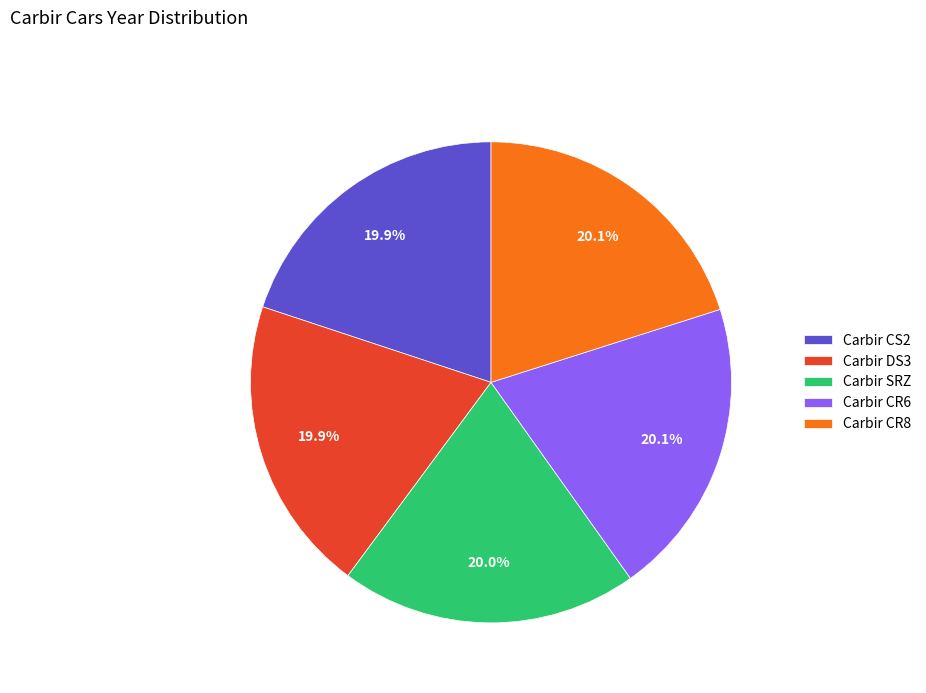

Approximately how many times larger is the value at Carbir CR8 compared to Carbir CR6?

1.0